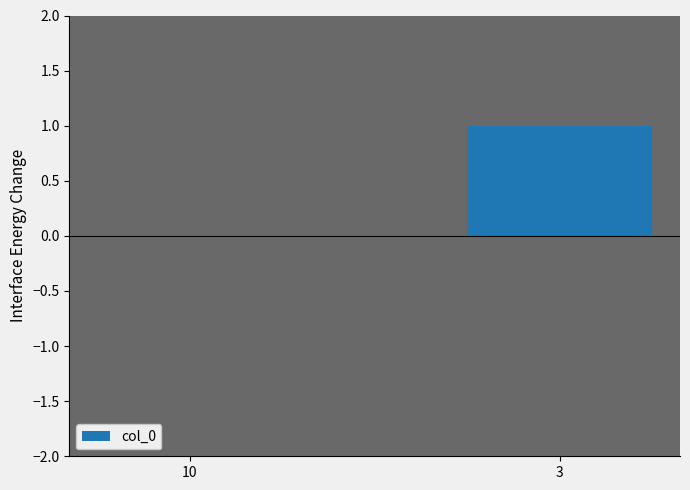

What is the maximum value shown in the chart?

1